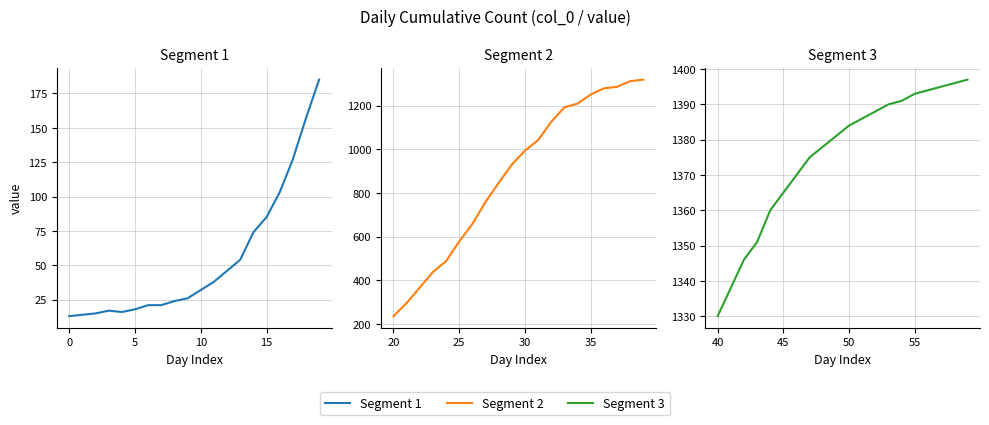

Rank the series by their average value, from lowest to highest.

Segment 1, Segment 2, Segment 3